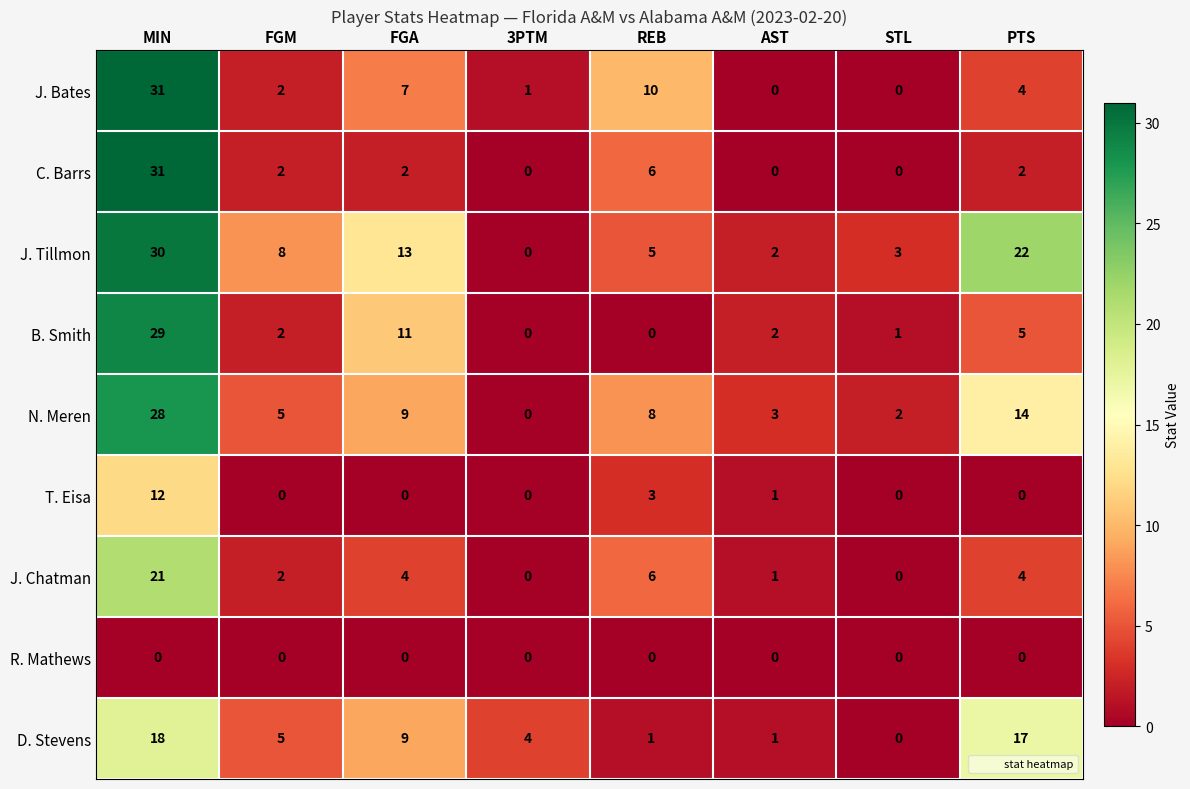

How many series are shown in this chart?

9